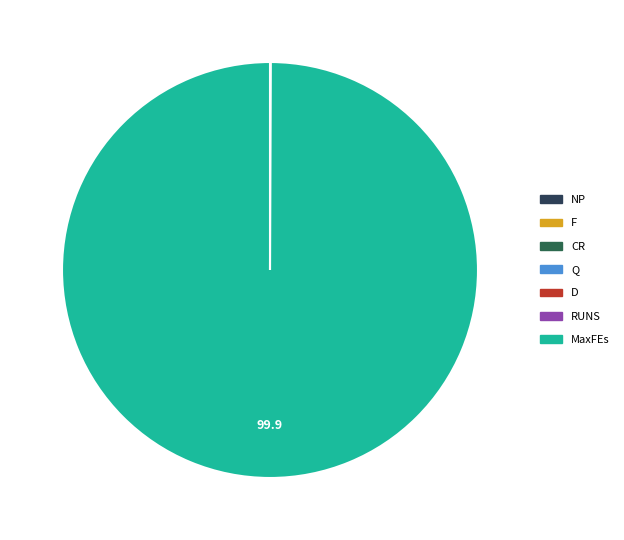

Is there any slice that represents more than half of the pie?

Yes